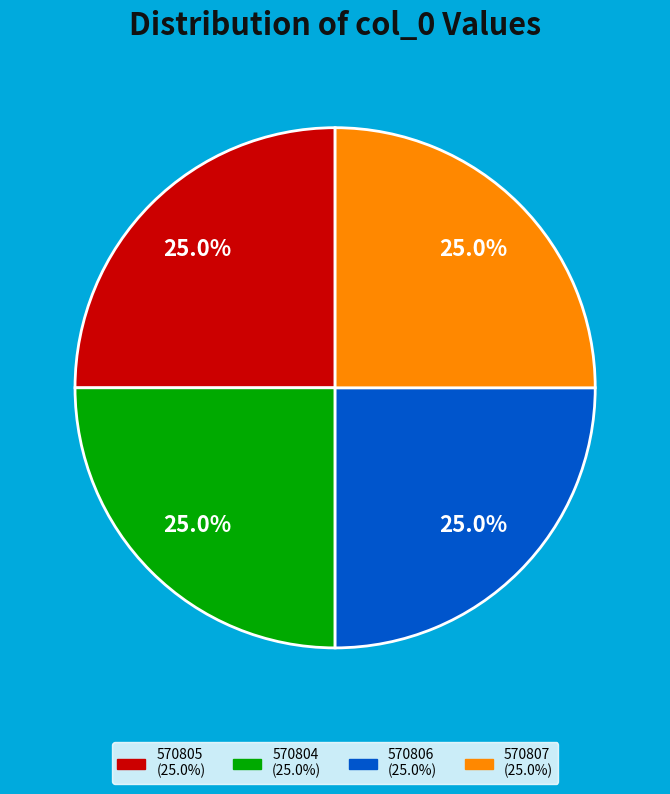

Approximately how many times larger is the value at 570804 compared to 570807?

1.0